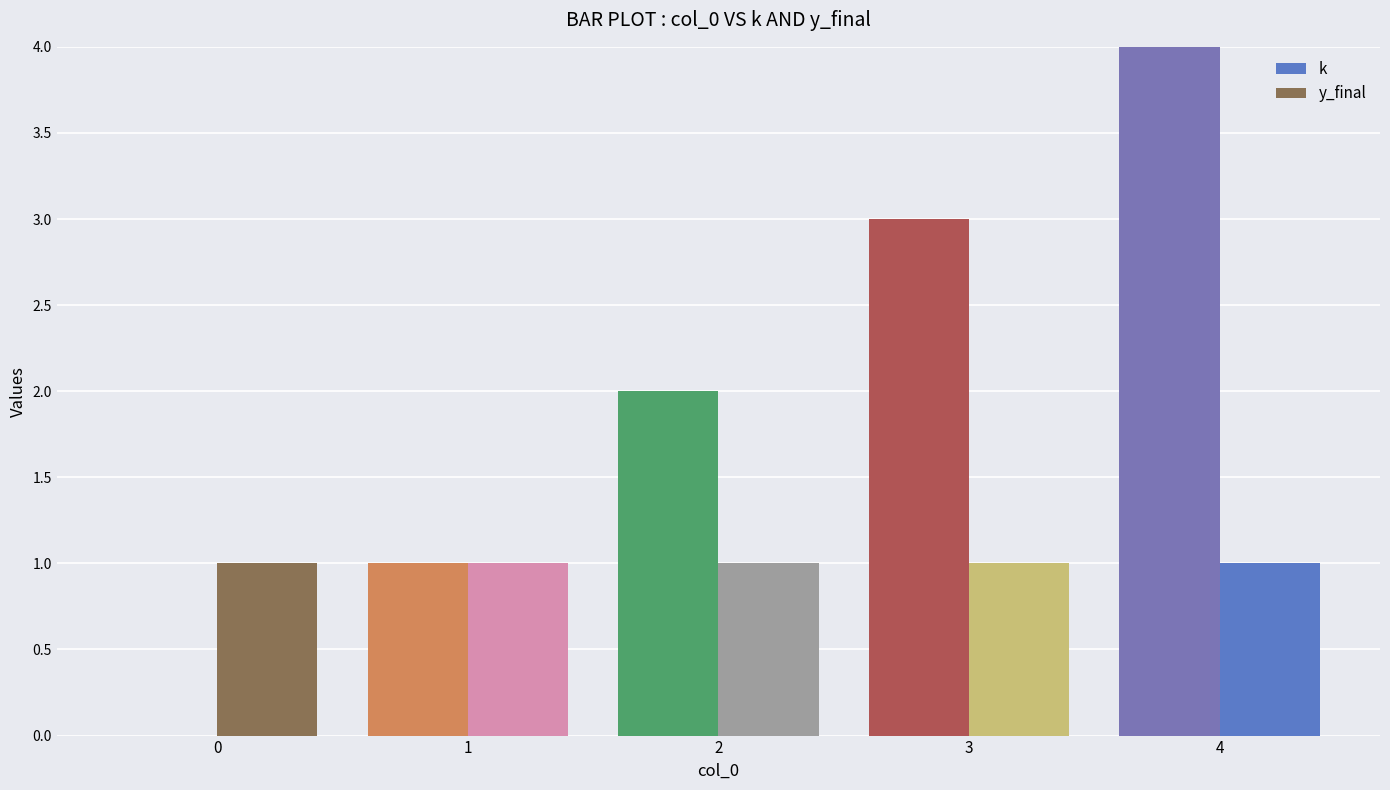

What is the sum of all k values?

10